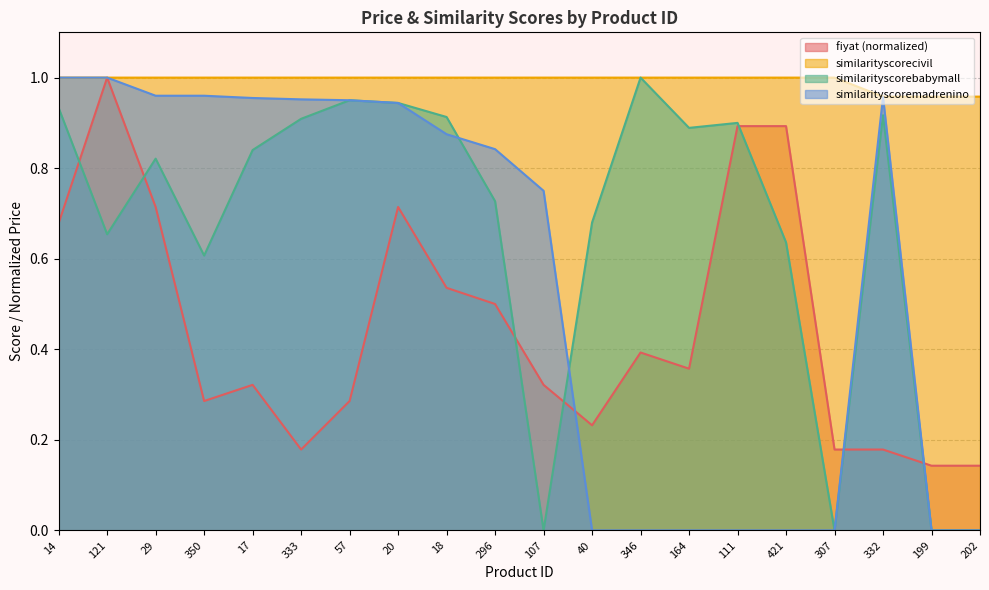

How many lines are shown in the chart?

4